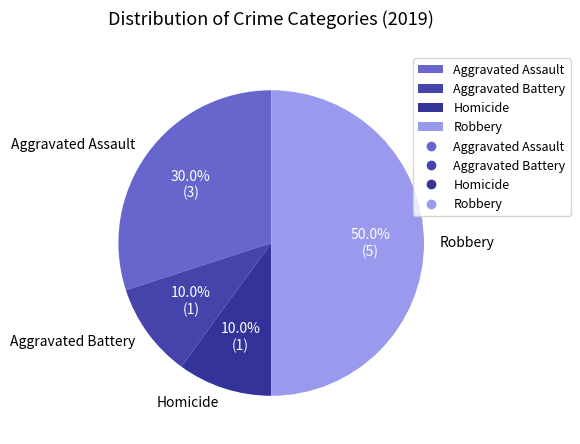

To the nearest percent, what percentage of the pie is Robbery?

50%